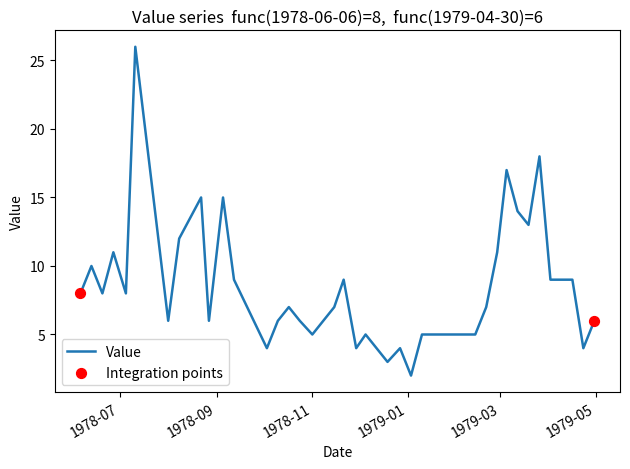

What is the difference between the maximum and minimum values?

24